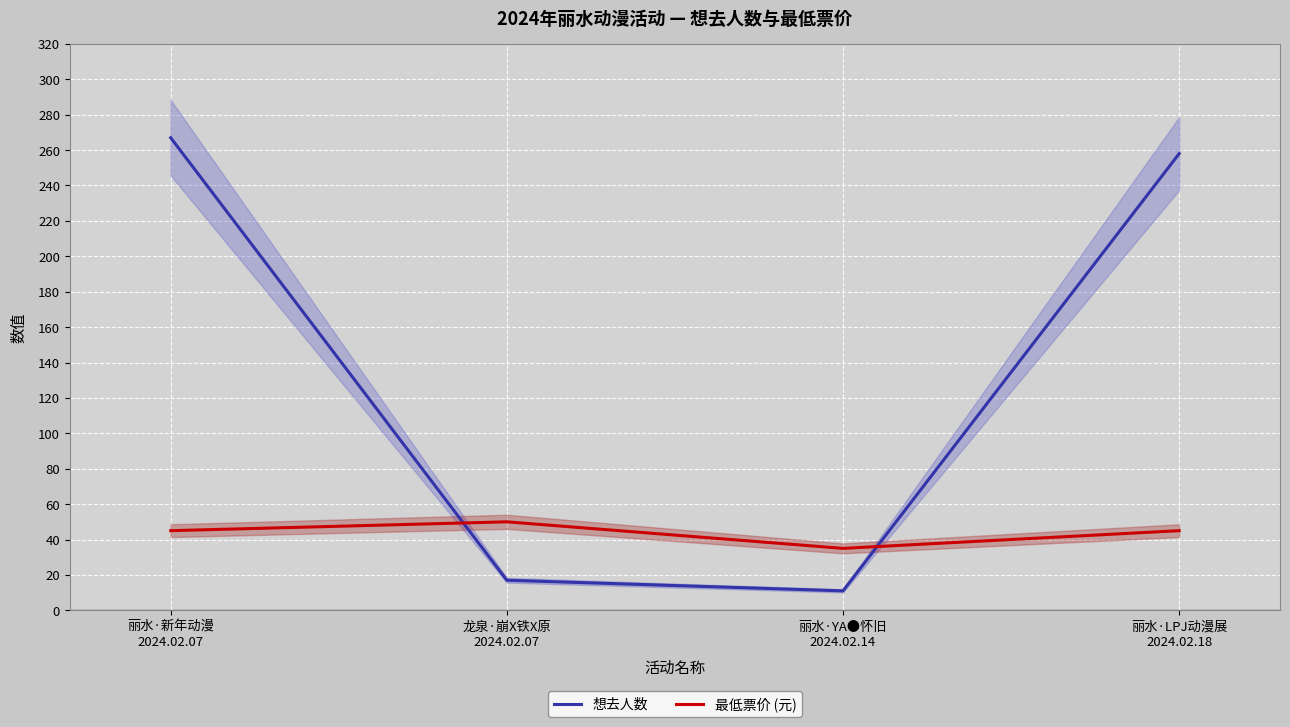

After their last crossing, which series has the higher values: 想去人数 or 最低票价 (元)?

想去人数